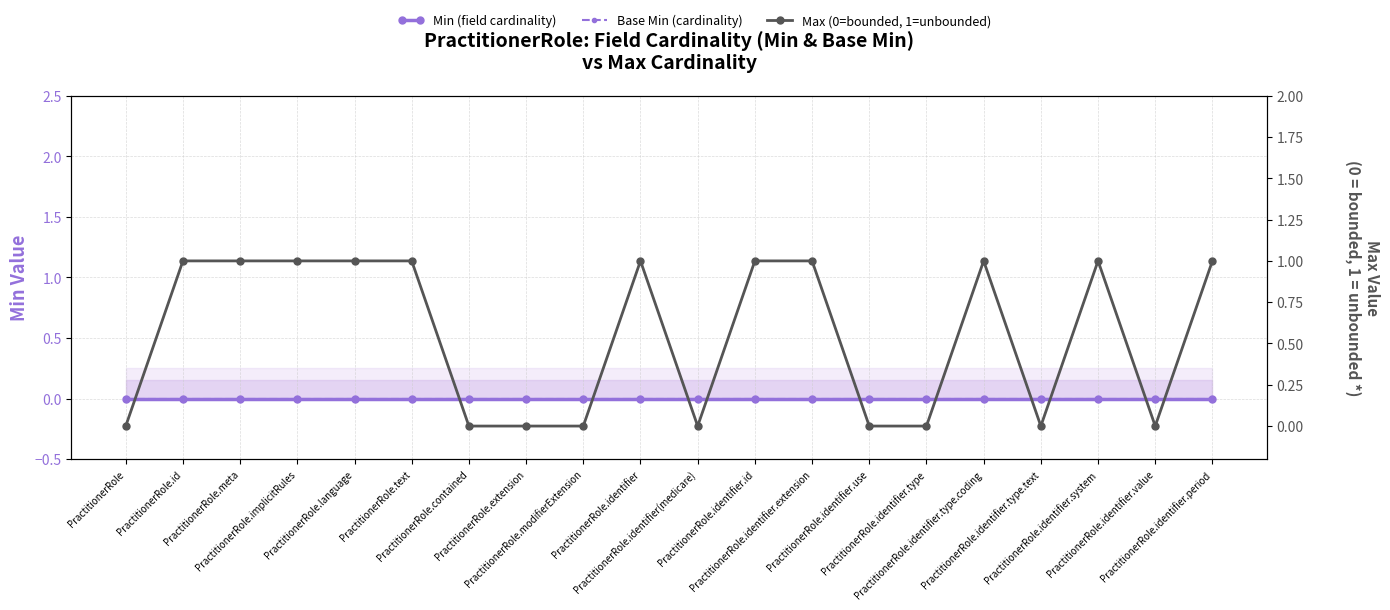

Reading right to left, transcribe all the data shown in this chart.

Min (field cardinality): PractitionerRole.identifier.period=0	PractitionerRole.identifier.value=0	PractitionerRole.identifier.system=0	PractitionerRole.identifier.type.text=0	PractitionerRole.identifier.type.coding=0	PractitionerRole.identifier.type=0	PractitionerRole.identifier.use=0	PractitionerRole.identifier.extension=0	PractitionerRole.identifier.id=0	PractitionerRole.identifier(medicare)=0	PractitionerRole.identifier=0	PractitionerRole.modifierExtension=0	PractitionerRole.extension=0	PractitionerRole.contained=0	PractitionerRole.text=0	PractitionerRole.language=0	PractitionerRole.implicitRules=0	PractitionerRole.meta=0	PractitionerRole.id=0	PractitionerRole=0
Base Min (cardinality): PractitionerRole.identifier.period=0	PractitionerRole.identifier.value=0	PractitionerRole.identifier.system=0	PractitionerRole.identifier.type.text=0	PractitionerRole.identifier.type.coding=0	PractitionerRole.identifier.type=0	PractitionerRole.identifier.use=0	PractitionerRole.identifier.extension=0	PractitionerRole.identifier.id=0	PractitionerRole.identifier(medicare)=0	PractitionerRole.identifier=0	PractitionerRole.modifierExtension=0	PractitionerRole.extension=0	PractitionerRole.contained=0	PractitionerRole.text=0	PractitionerRole.language=0	PractitionerRole.implicitRules=0	PractitionerRole.meta=0	PractitionerRole.id=0	PractitionerRole=0
Max (0=bounded, 1=unbounded): PractitionerRole.identifier.period=1	PractitionerRole.identifier.value=0	PractitionerRole.identifier.system=1	PractitionerRole.identifier.type.text=0	PractitionerRole.identifier.type.coding=1	PractitionerRole.identifier.type=0	PractitionerRole.identifier.use=0	PractitionerRole.identifier.extension=1	PractitionerRole.identifier.id=1	PractitionerRole.identifier(medicare)=0	PractitionerRole.identifier=1	PractitionerRole.modifierExtension=0	PractitionerRole.extension=0	PractitionerRole.contained=0	PractitionerRole.text=1	PractitionerRole.language=1	PractitionerRole.implicitRules=1	PractitionerRole.meta=1	PractitionerRole.id=1	PractitionerRole=0